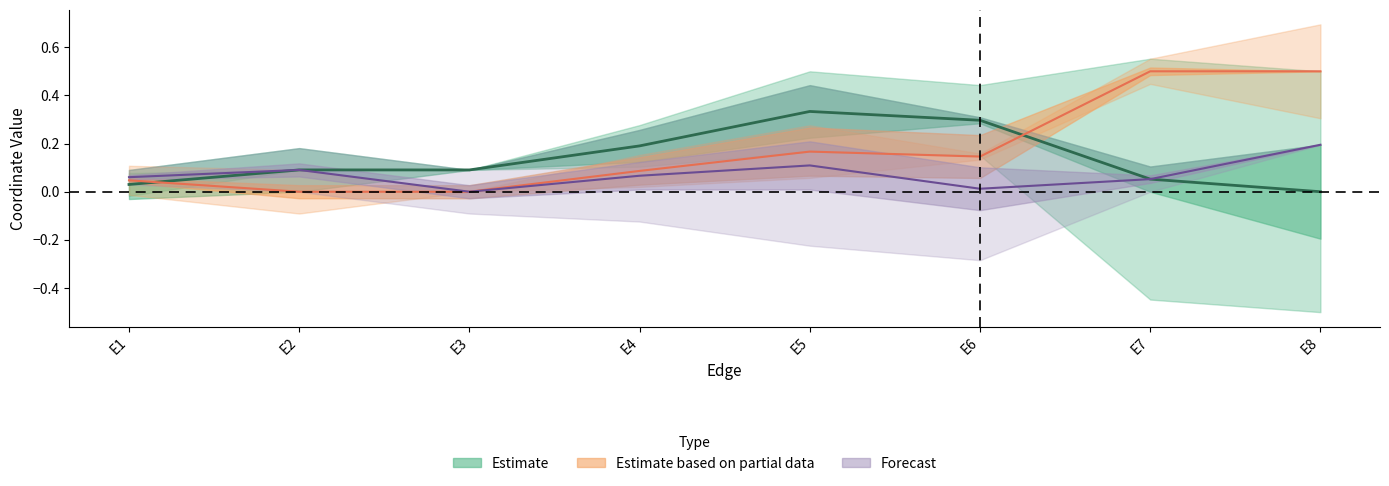

Reading right to left, what are all the values shown in this chart?

x: E8=0.0	E7=0.1	E6=0.3	E5=0.3	E4=0.2	E3=0.1	E2=0.1	E1=0.0
y: E8=0.2	E7=0.1	E6=0.0	E5=0.1	E4=0.1	E3=0.0	E2=0.1	E1=0.1
z: E8=0.5	E7=0.5	E6=0.1	E5=0.2	E4=0.1	E3=0.0	E2=0.0	E1=0.0